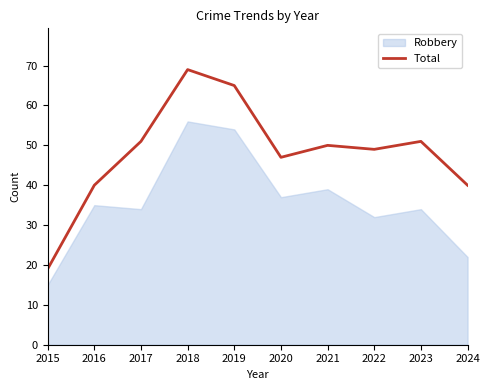

Which category has the highest value in the Total series?

2018